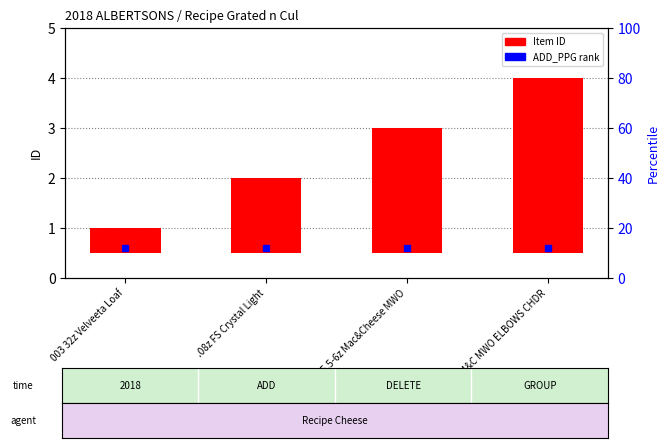

Where is the data nearest to the value 2?

.08z FS Crystal Light